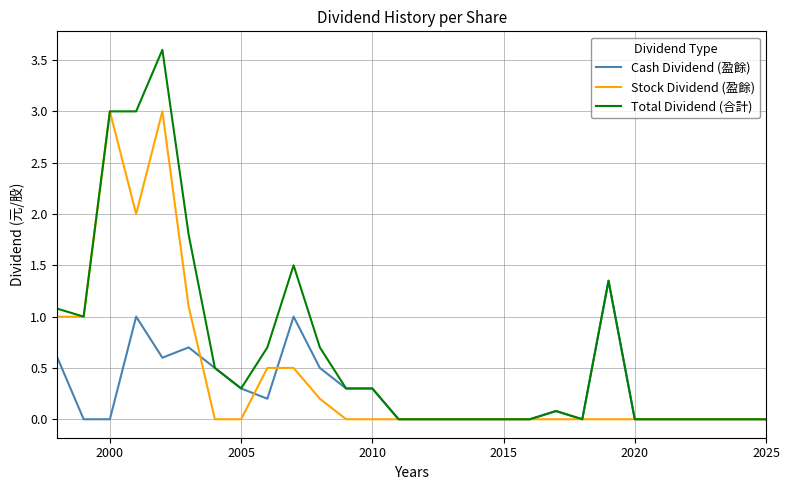

Which series has the largest total across all categories?

Total Dividend (合計)